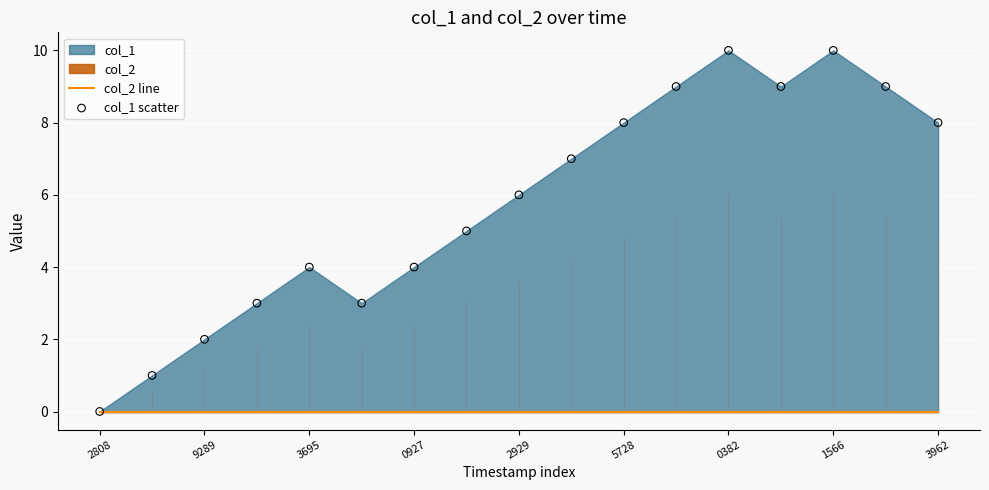

Which series has the largest Y range (max minus min)?

col_1 scatter